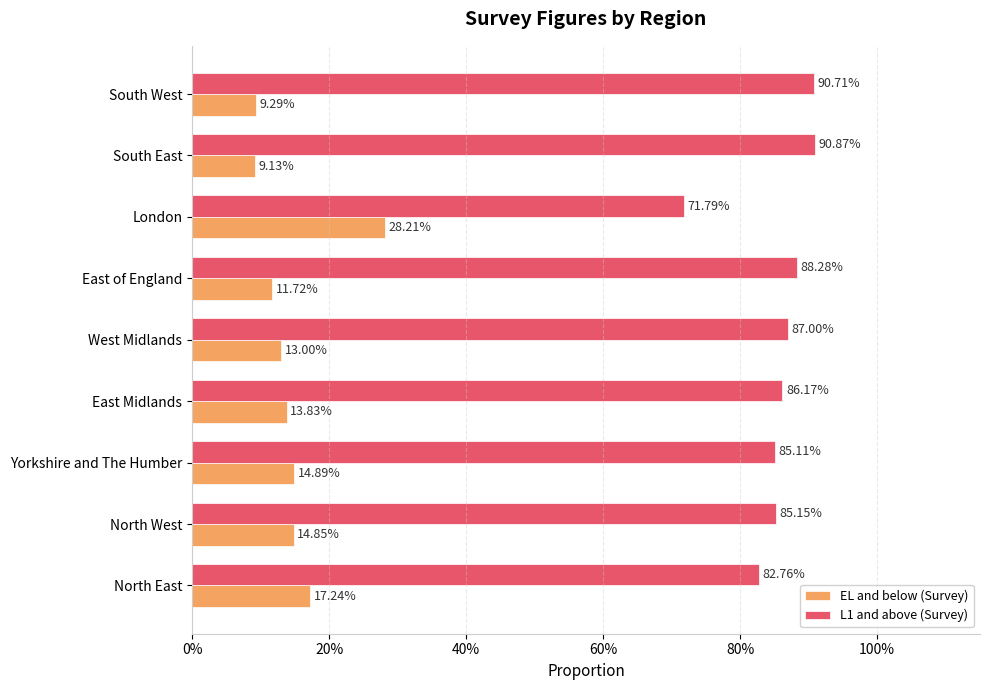

What are all the series names shown in the legend?

EL and below (Survey), L1 and above (Survey)